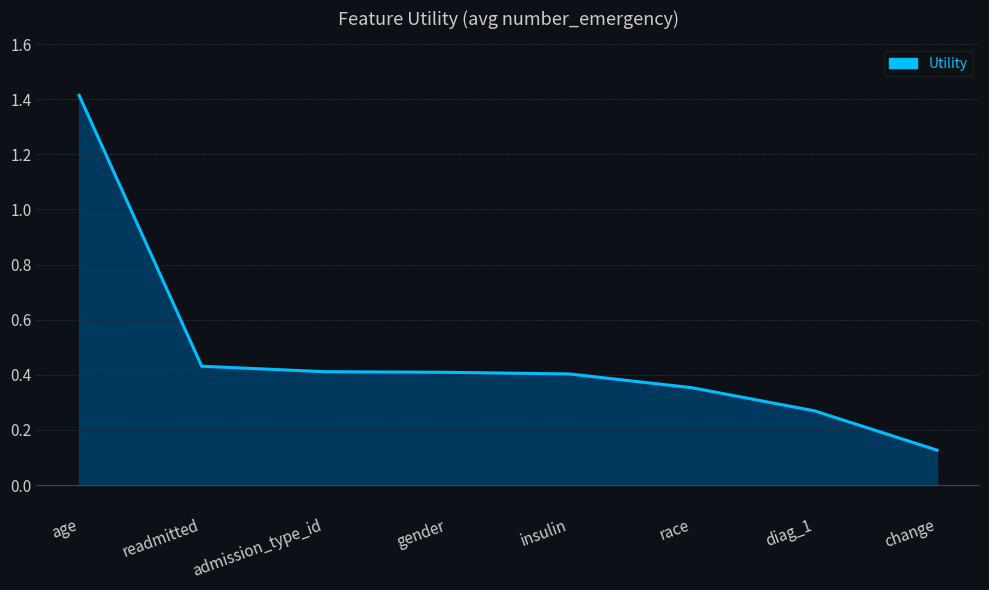

Which category has the lowest value across all series?

change